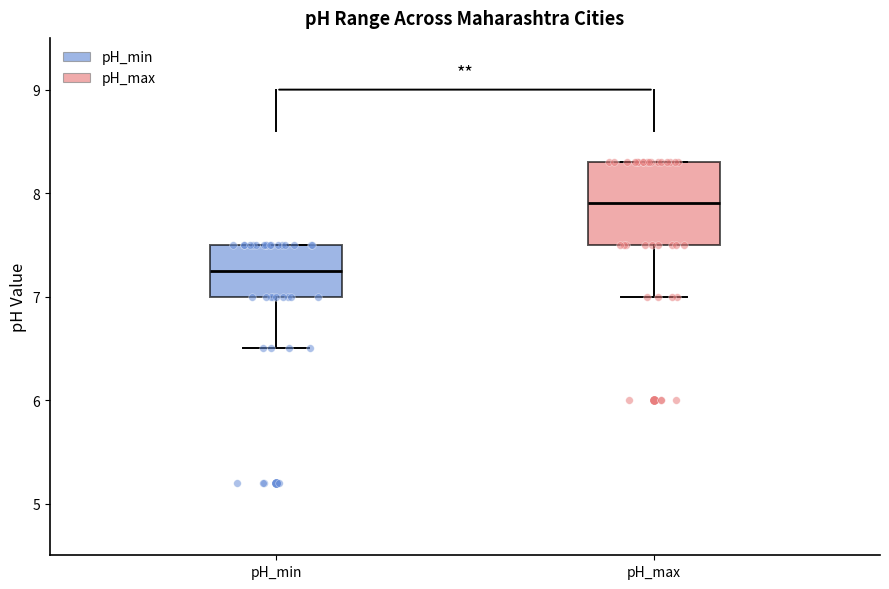

Reading left to right, read every box against the y-axis: the position of its median line, the range the box covers, and the ends of its whiskers. The values are not printed on the chart, so give them approximately, as read against the axis.

pH_min: median 7.3, box 7.0 to 7.5, whiskers 6.5 to 7.5
pH_max: median 7.9, box 7.5 to 8.3, whiskers 7.0 to 8.3